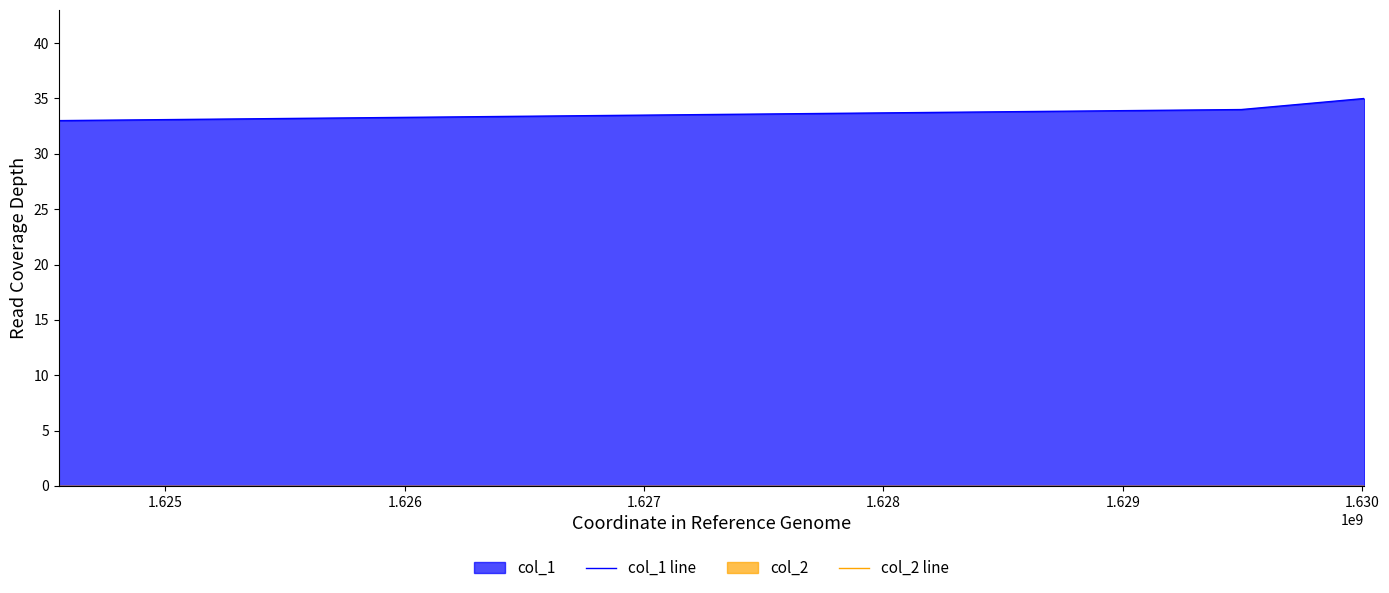

What is the value of the col_1 line point at the 1st from the left?

33